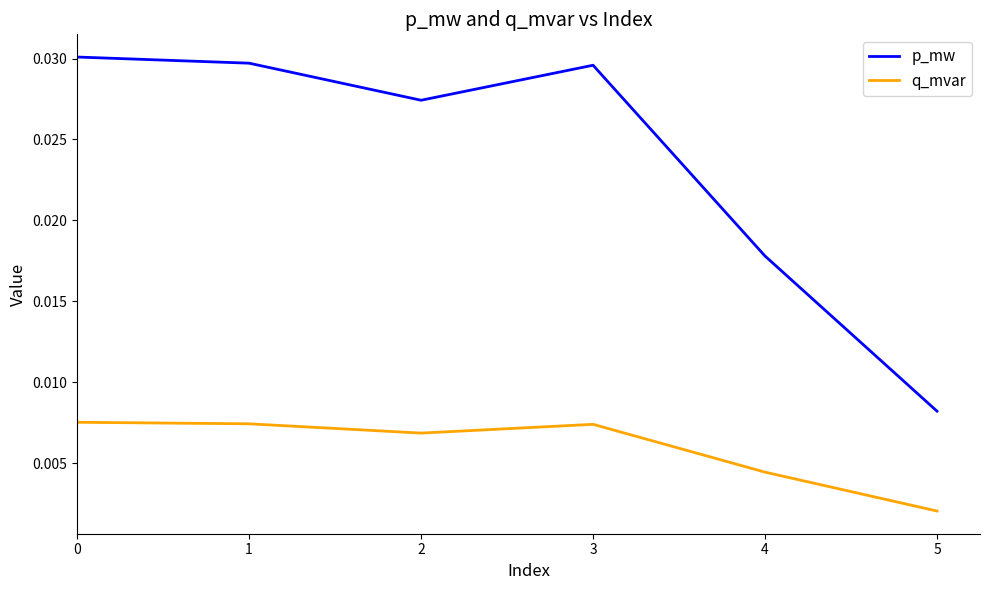

List the series in order of their overall mean, lowest first.

q_mvar, p_mw